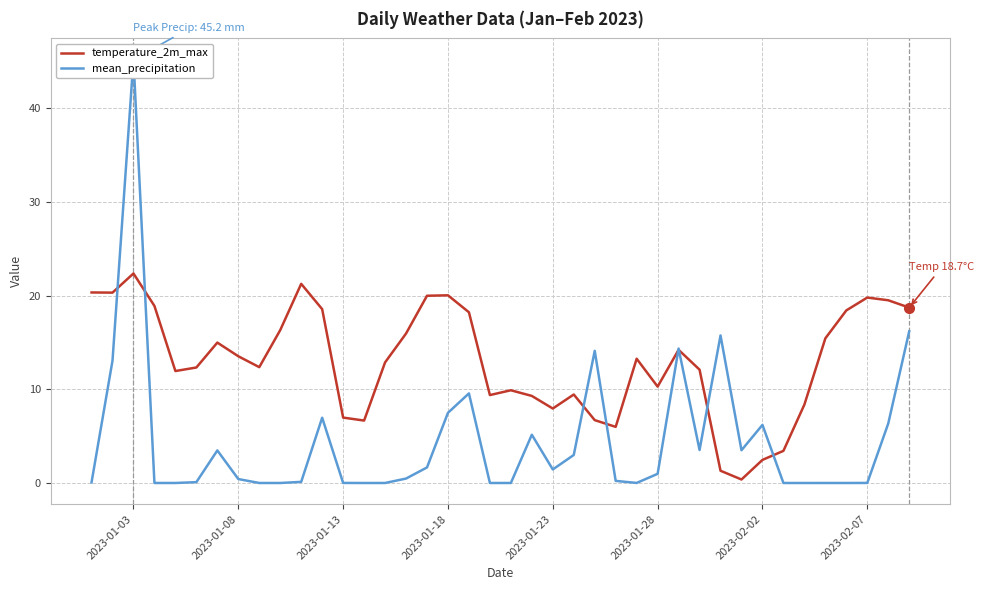

In temperature_2m_max, how many points are higher than both neighbors (excluding endpoints)?

9